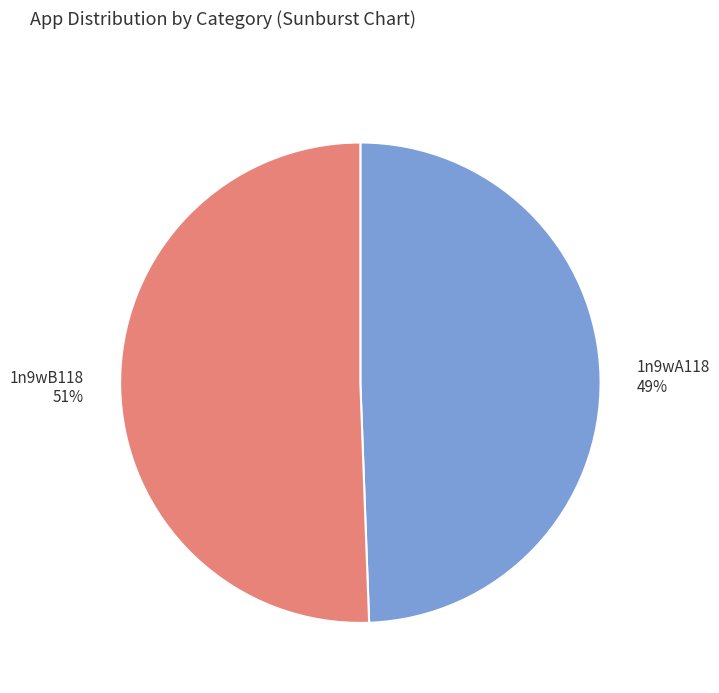

Is the sum of 1n9wA118 and 1n9wB118 greater than half?

Yes